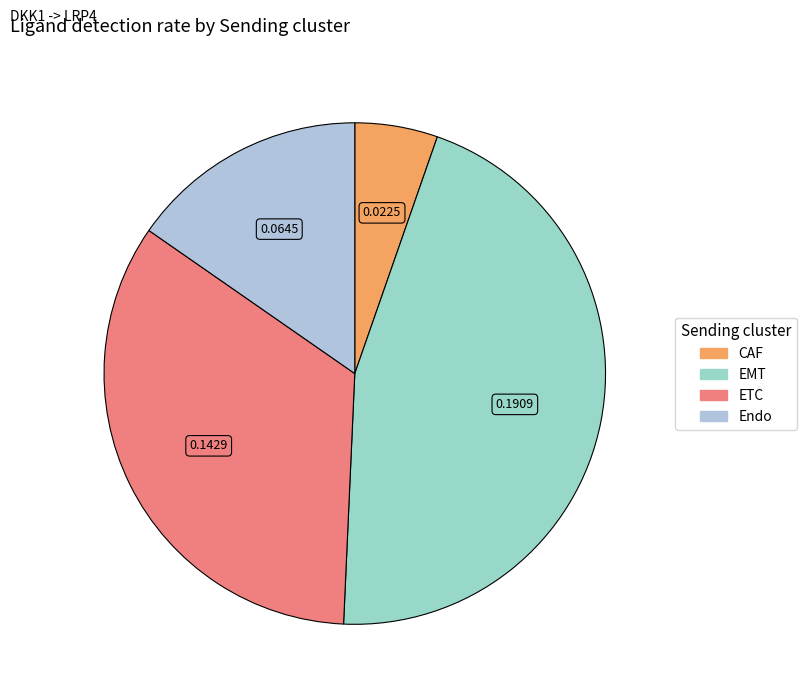

Rank the categories by value from lowest to highest.

CAF, Endo, ETC, EMT